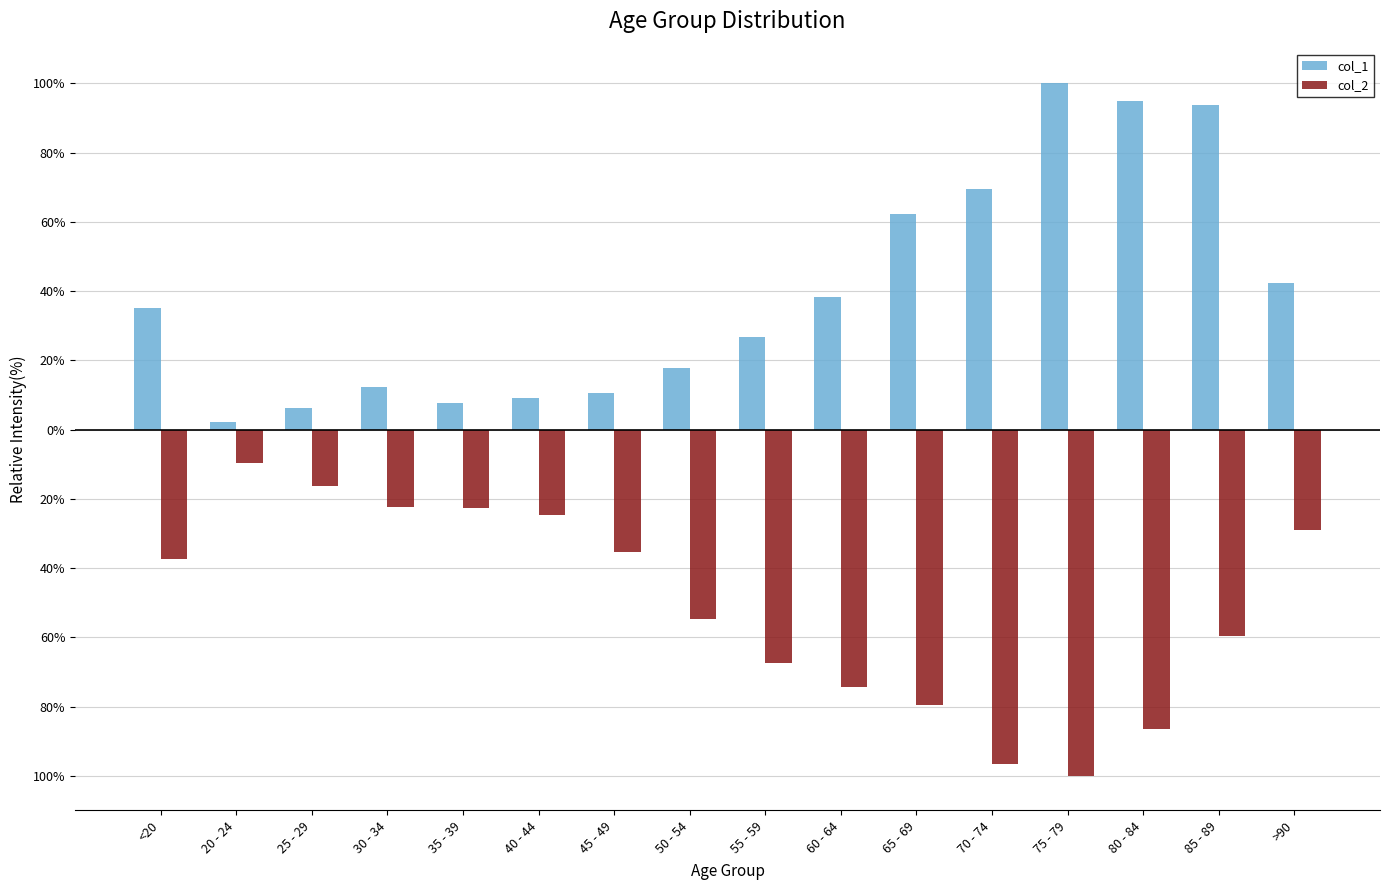

Does the chart contain stacked bars?

No